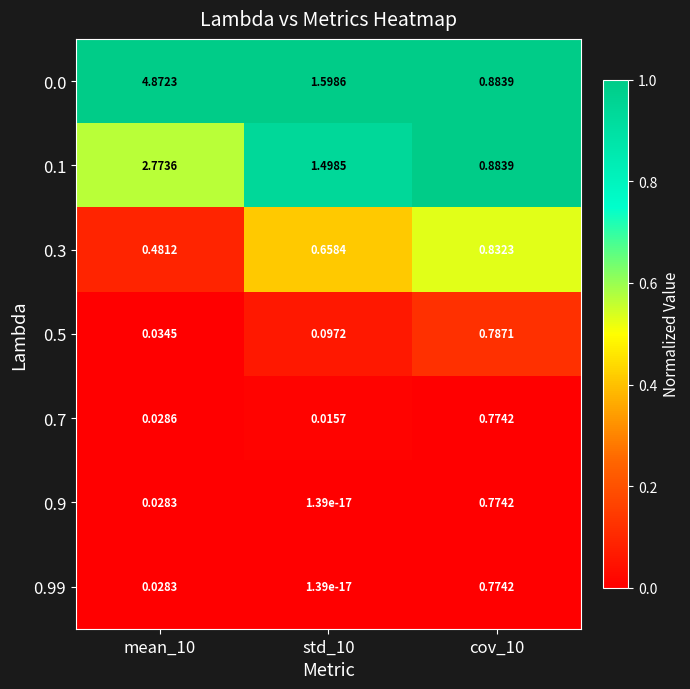

Is the value of 0.5 at mean_10 greater than the value of 0.3 at std_10?

No